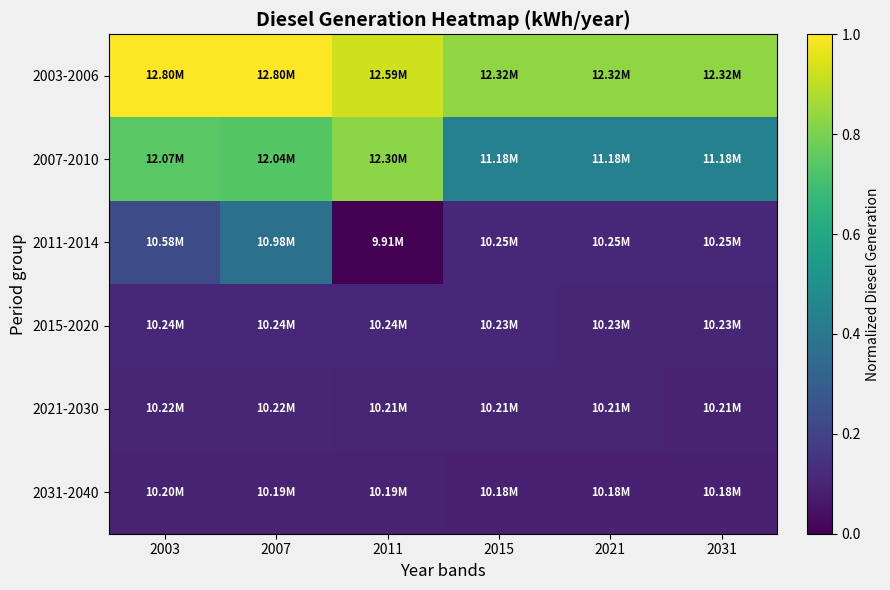

What is the spread (max minus min) of values at 2011?

0.9